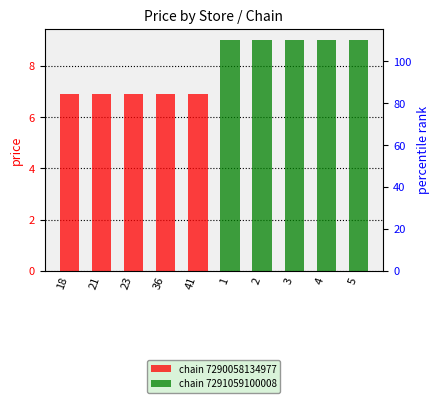

Does the chart contain stacked bars?

No